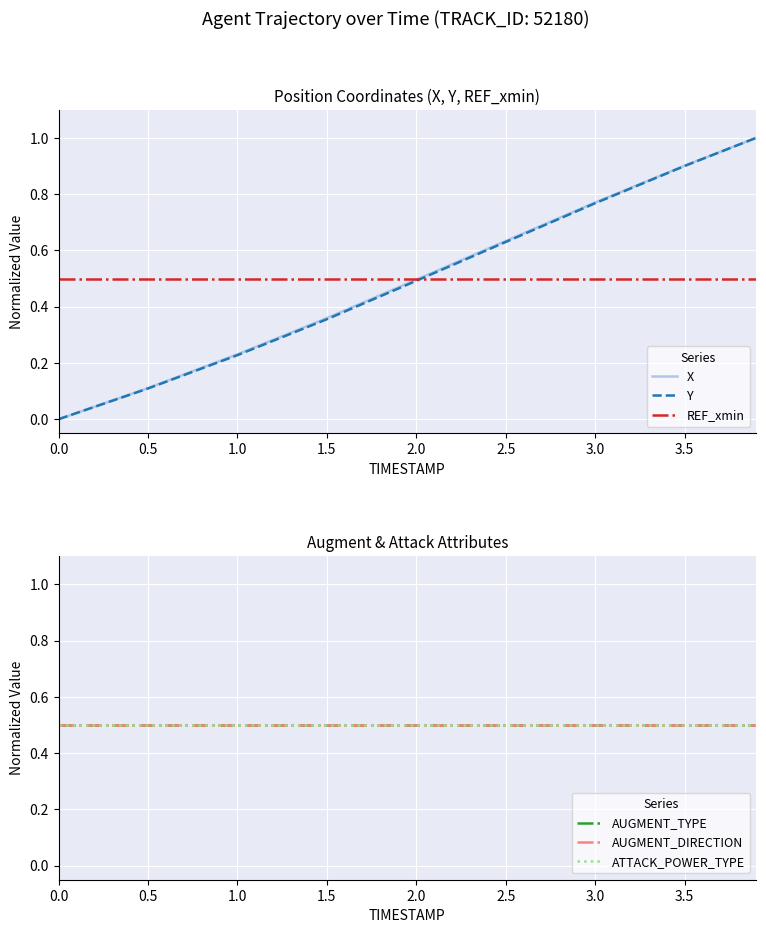

The value of Y at 2.5 is 0.3. True or false?

False